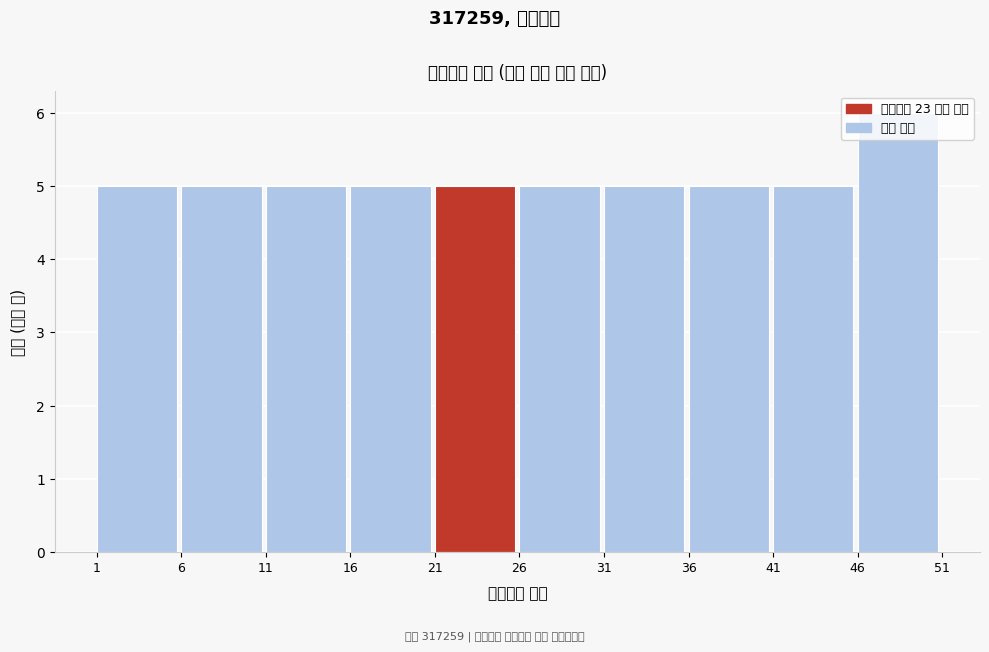

Over which range of the x-axis is the bar tallest?

46 to 51